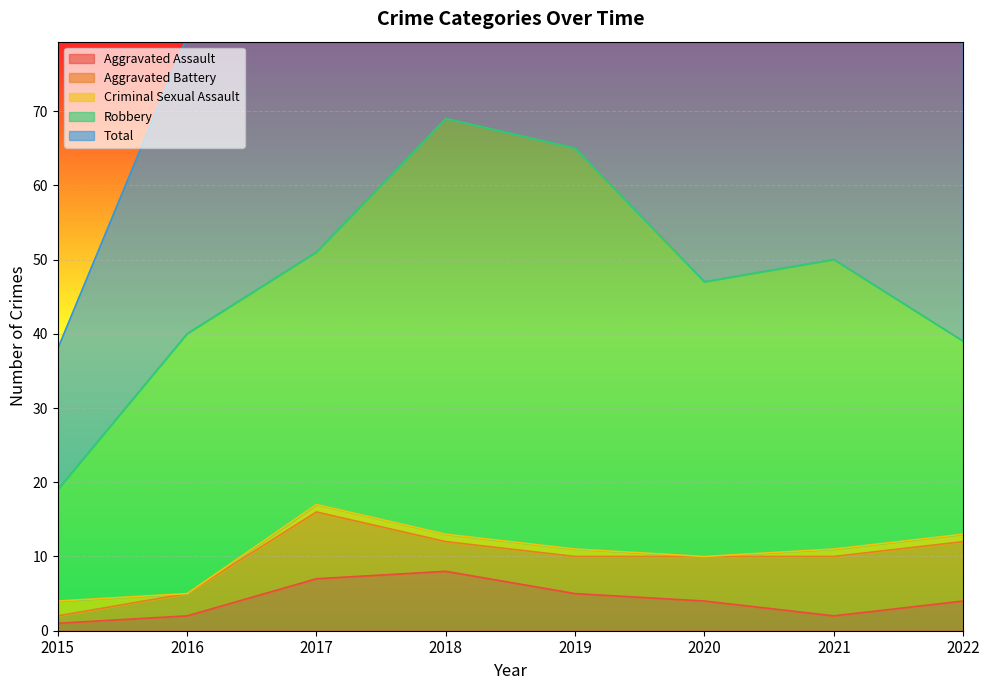

Which series changed the most between 2017 and 2019?

Robbery